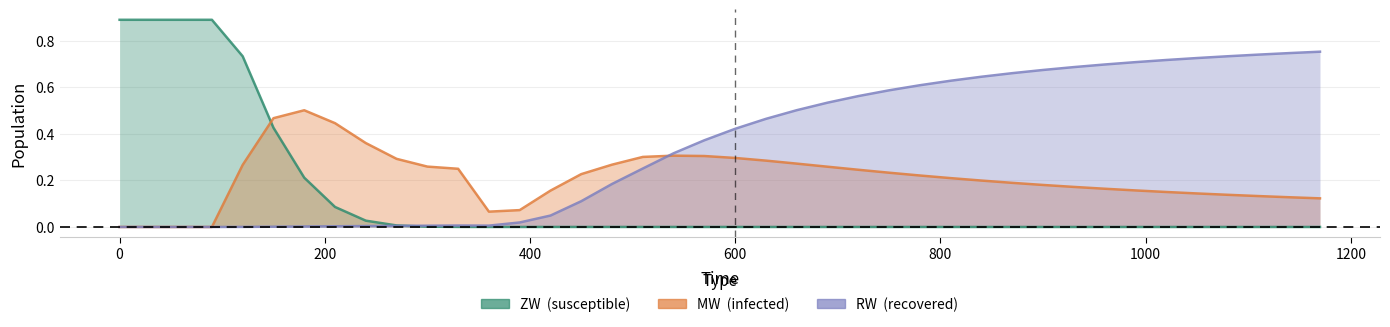

Count the MW values in the range 0 to 1.

40